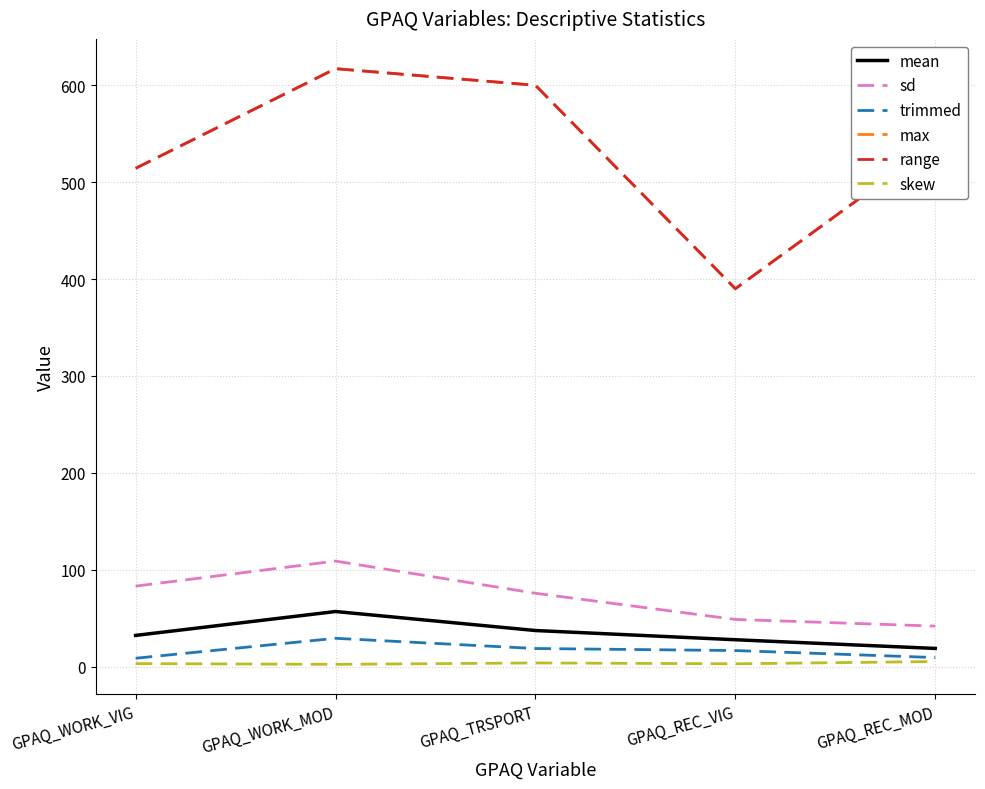

At which label does trimmed first exceed 16?

GPAQ_WORK_MOD